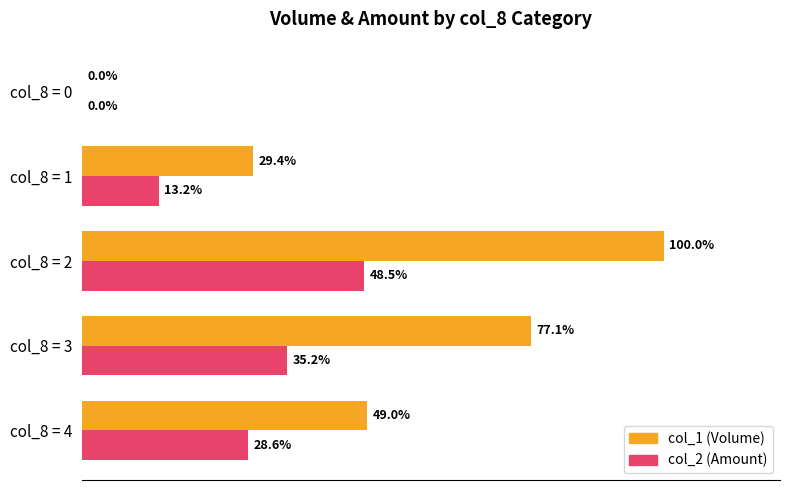

At which category is the sum across all series the highest?

col_8 = 2